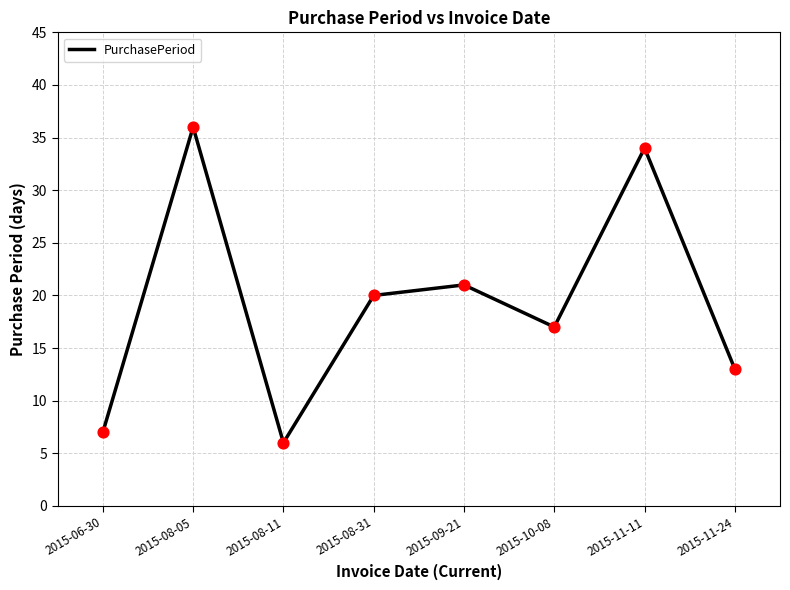

What is the ratio of the value at 2015-08-31 to the value at 2015-11-11?

0.6